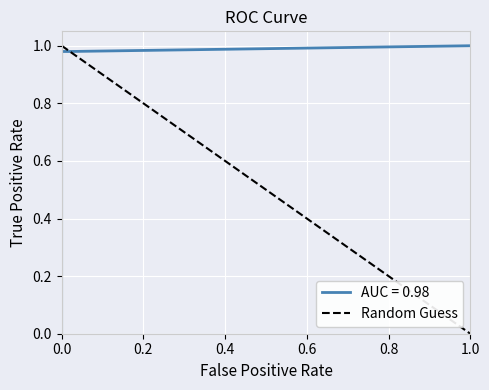

Is this an area chart (filled region under the line)?

No